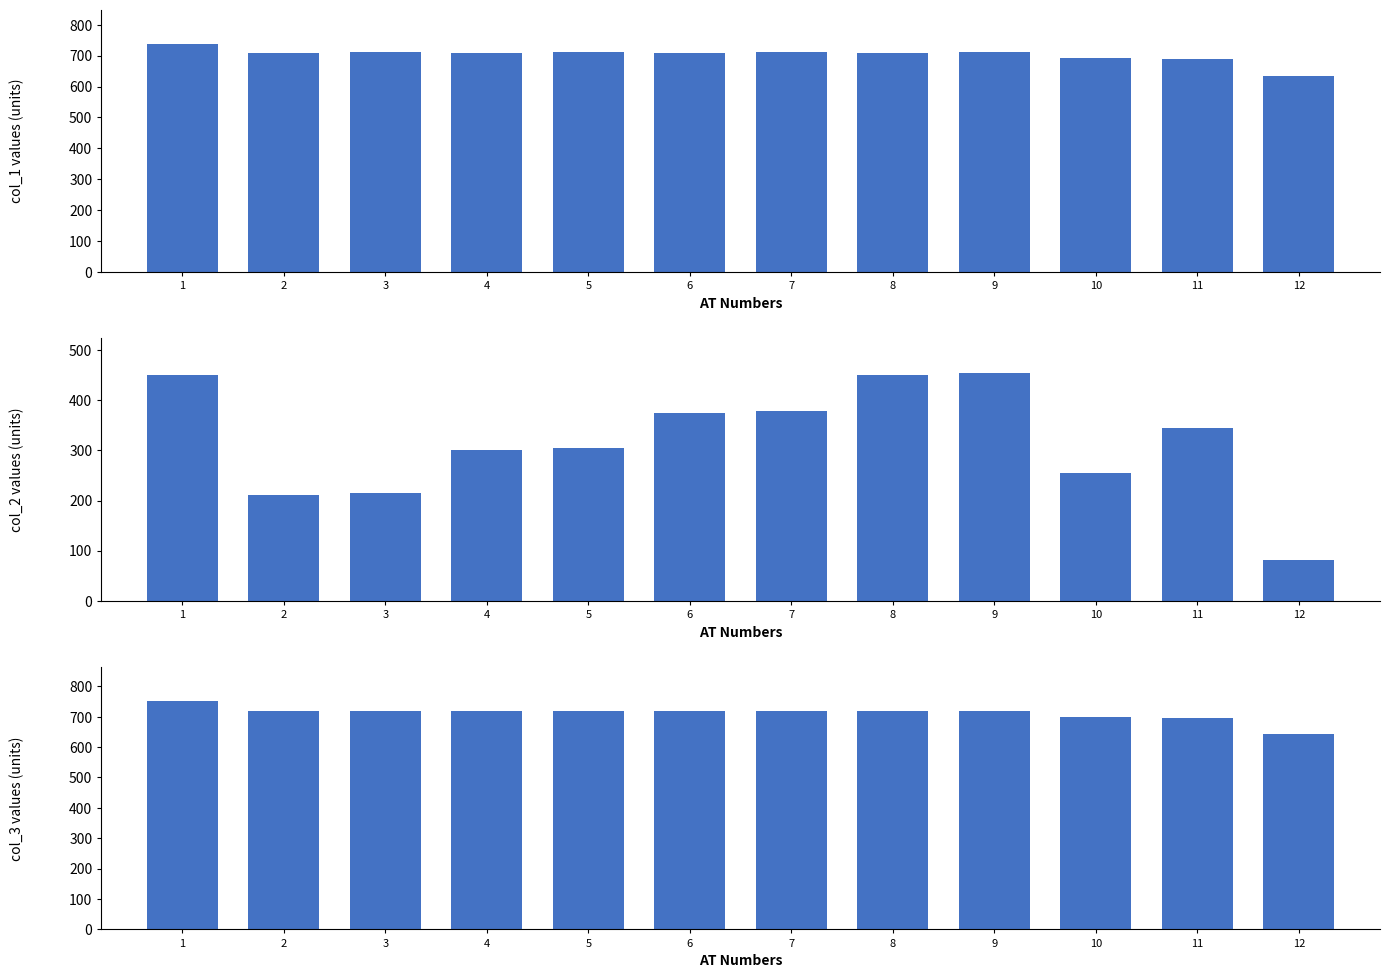

Is it true that col_1 equals 1195.5 at 3?

False